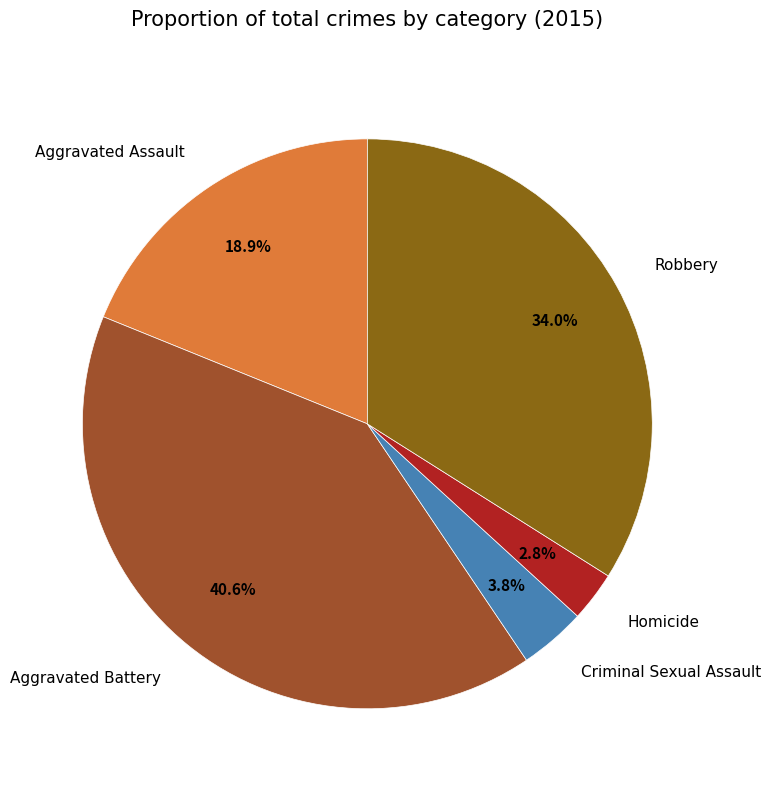

What is the largest slice in the pie chart?

Aggravated Battery